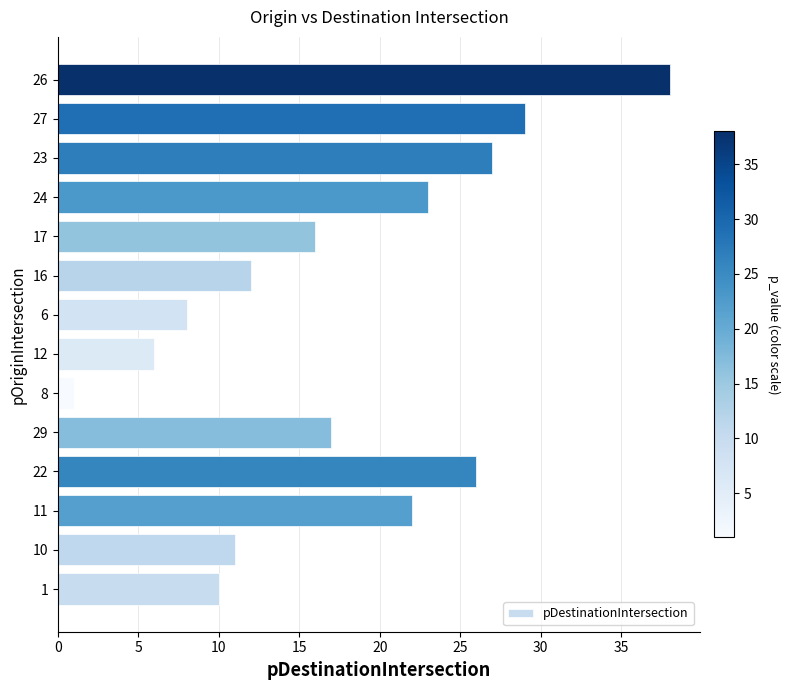

How many categories are shown in the chart?

14